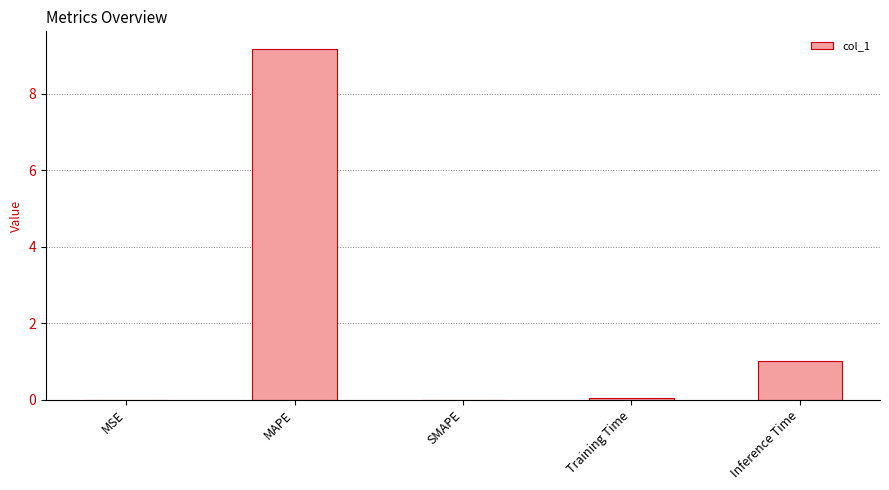

At which label is the value closest to 4?

Inference Time